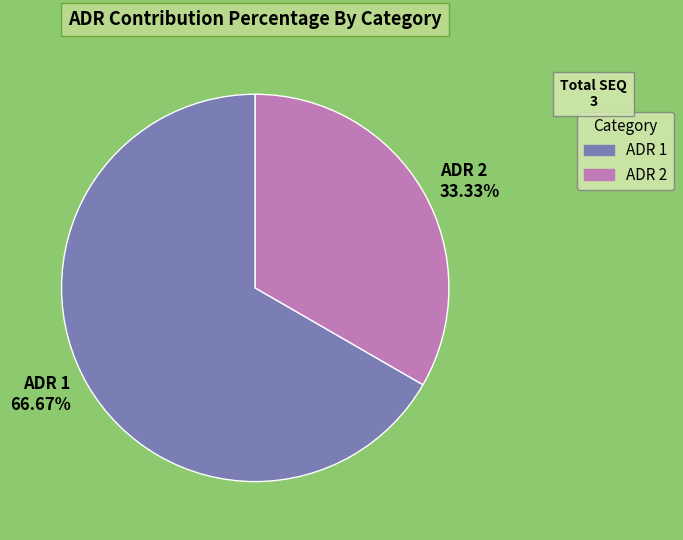

Does any single category account for the majority?

Yes